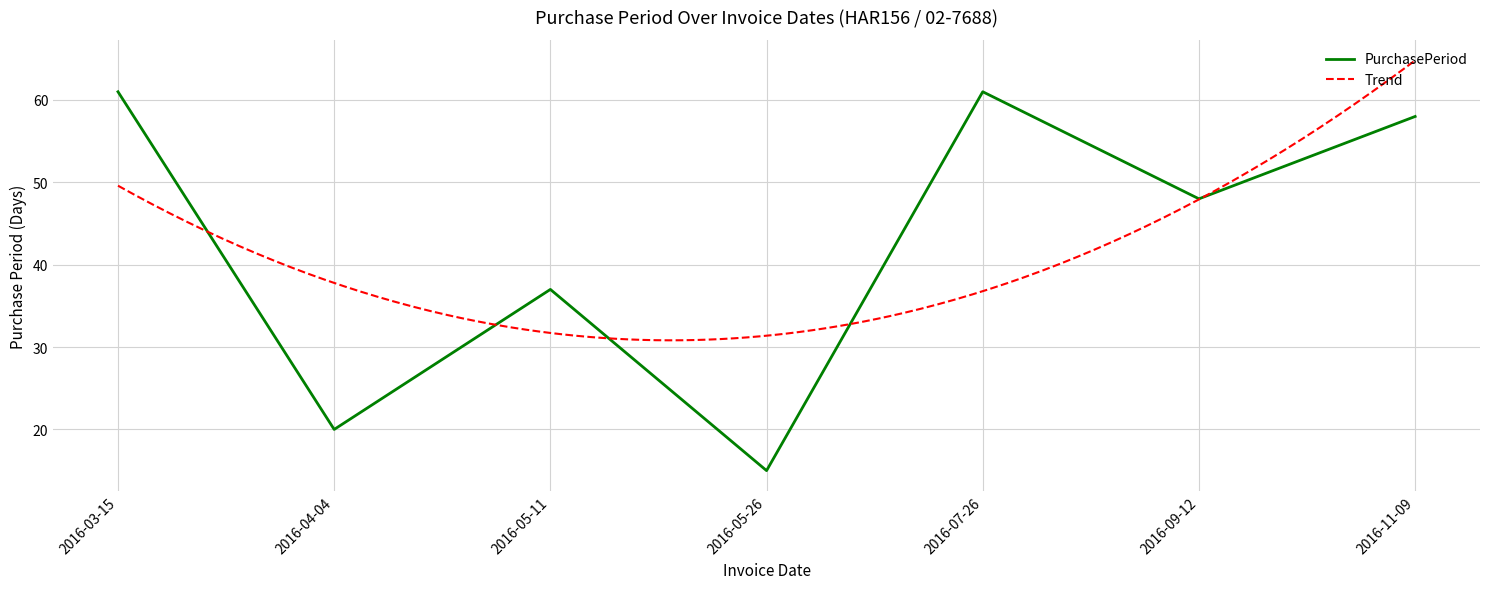

Reading right to left, transcribe all the data shown in this chart.

2016-11-09=58	2016-09-12=48	2016-07-26=61	2016-05-26=15	2016-05-11=37	2016-04-04=20	2016-03-15=61